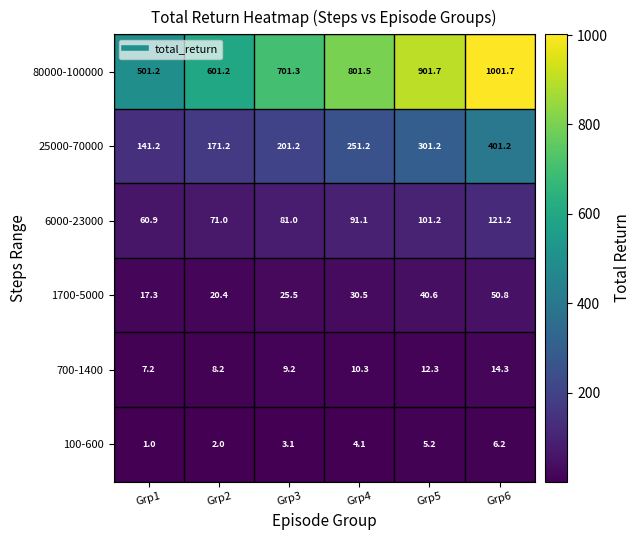

What is the spread (max minus min) of values at Grp3?

698.2